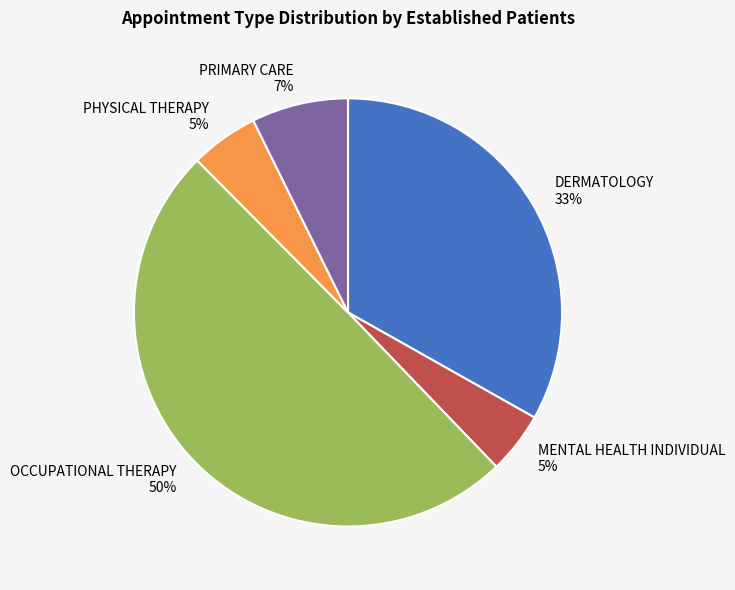

To the nearest percent, what is the difference between the largest and smallest slice percentages?

45%